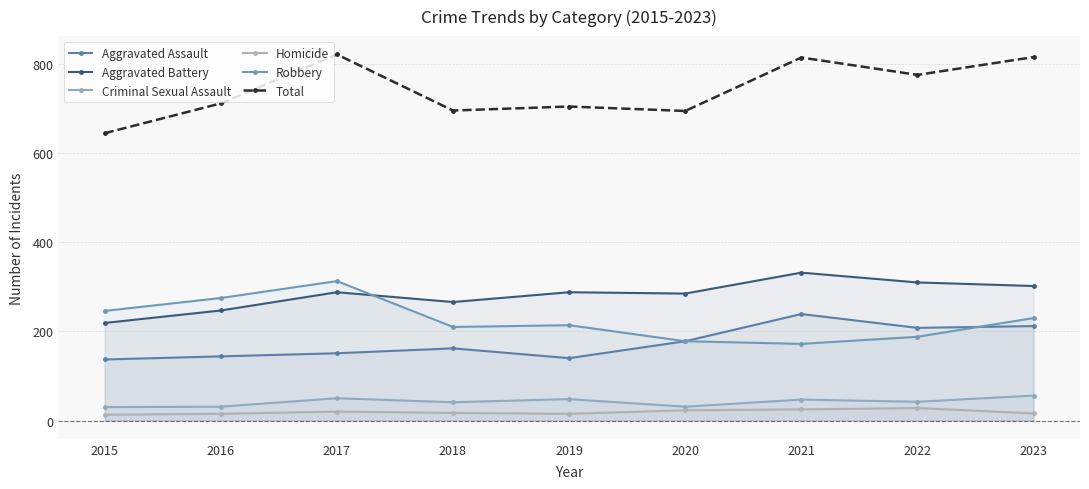

What are all the series names shown in the legend?

Aggravated Assault, Aggravated Battery, Criminal Sexual Assault, Homicide, Robbery, Total